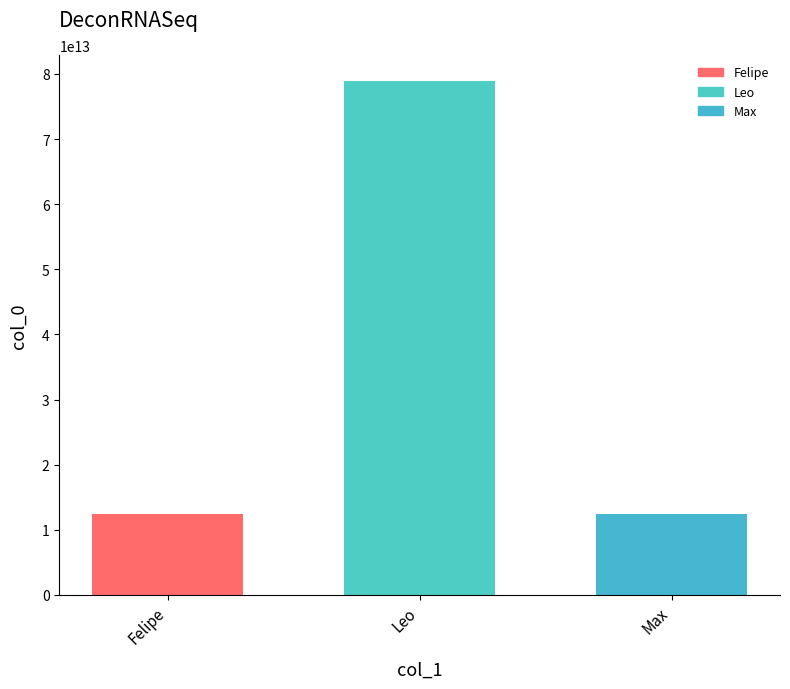

What is the difference between the maximum and minimum values?

66599934000022